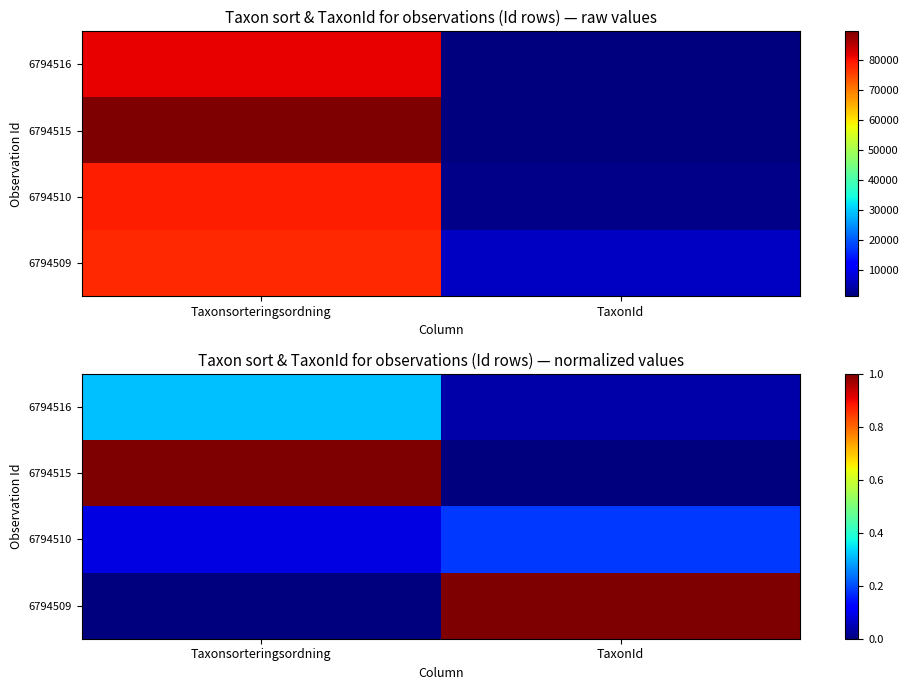

At how many categories does at least one series exceed 0?

2